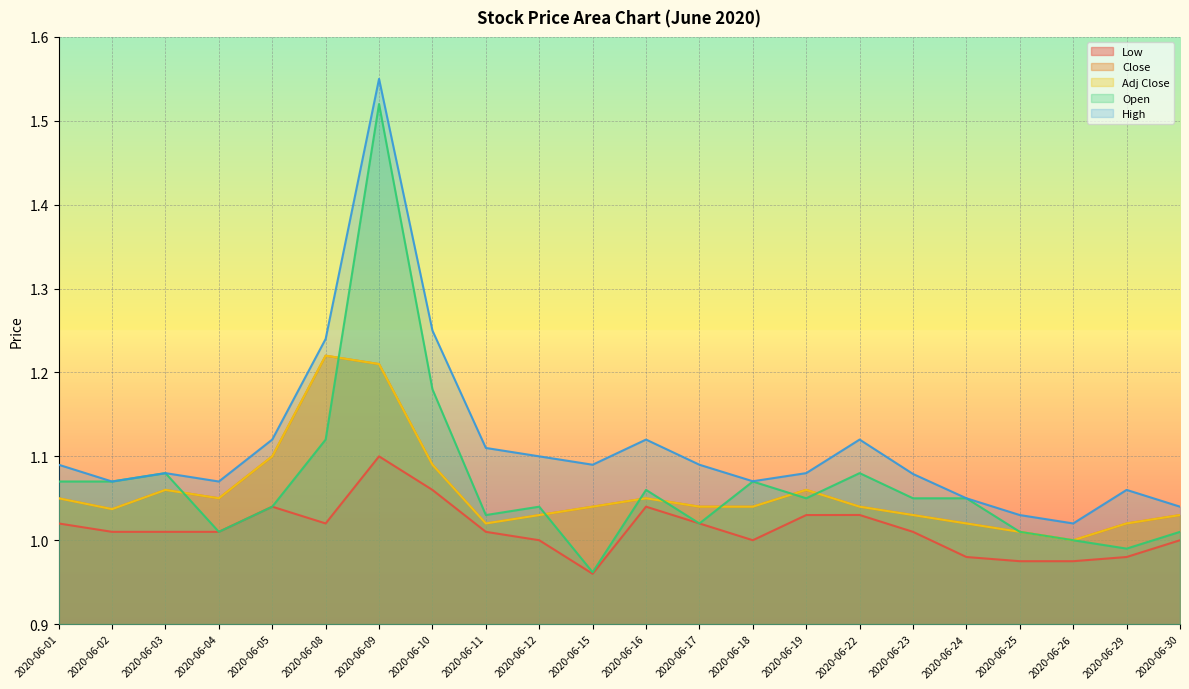

Rank the series at 2020-06-19 from highest to lowest value.

High, Close, Adj Close, Open, Low